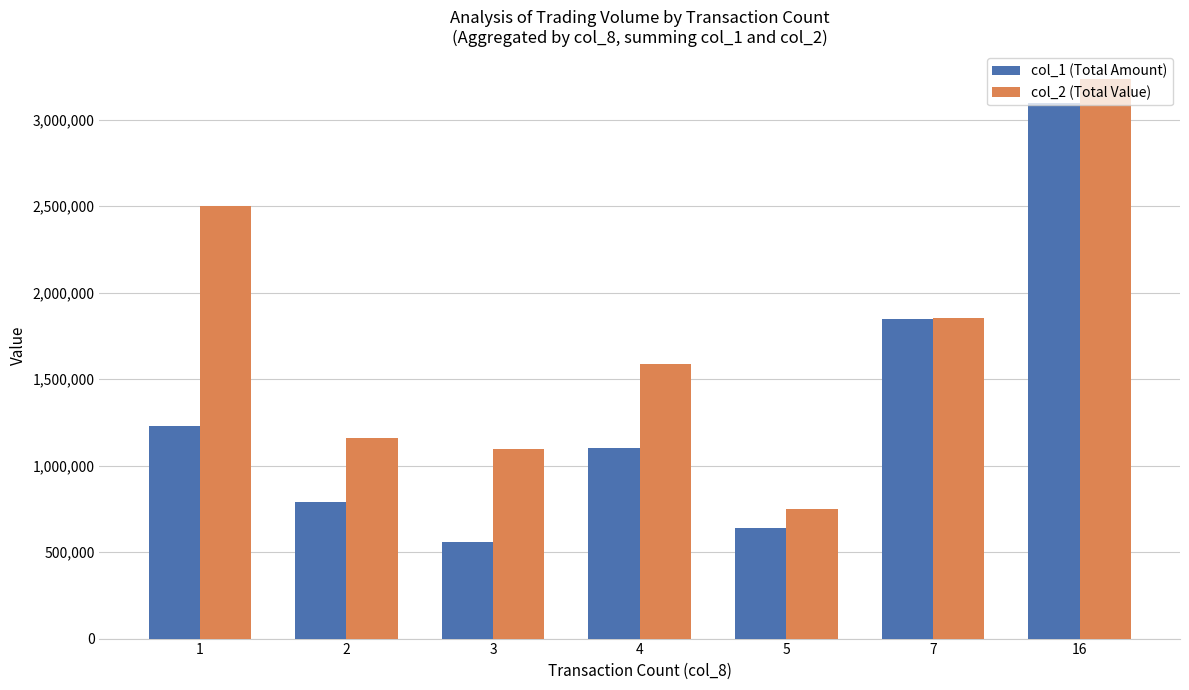

What are all the series names shown in the legend?

col_1 (Total Amount), col_2 (Total Value)